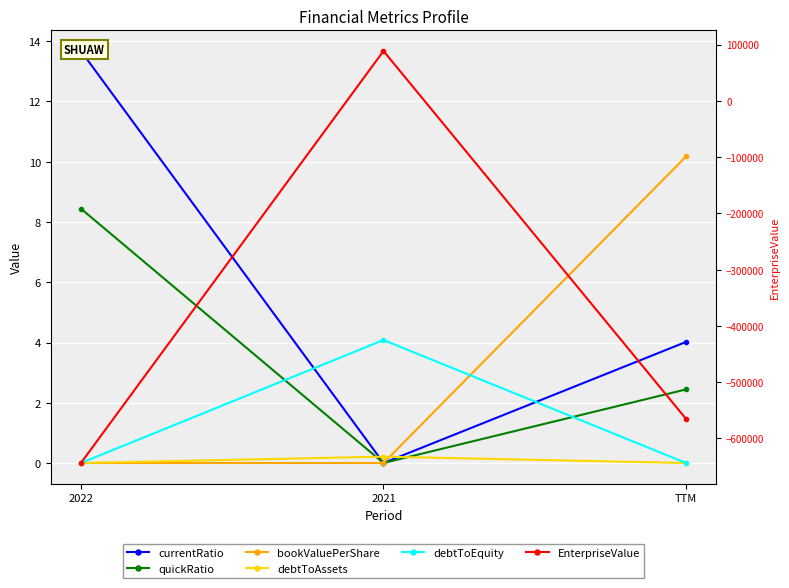

At which category is the sum across all series the highest?

2021